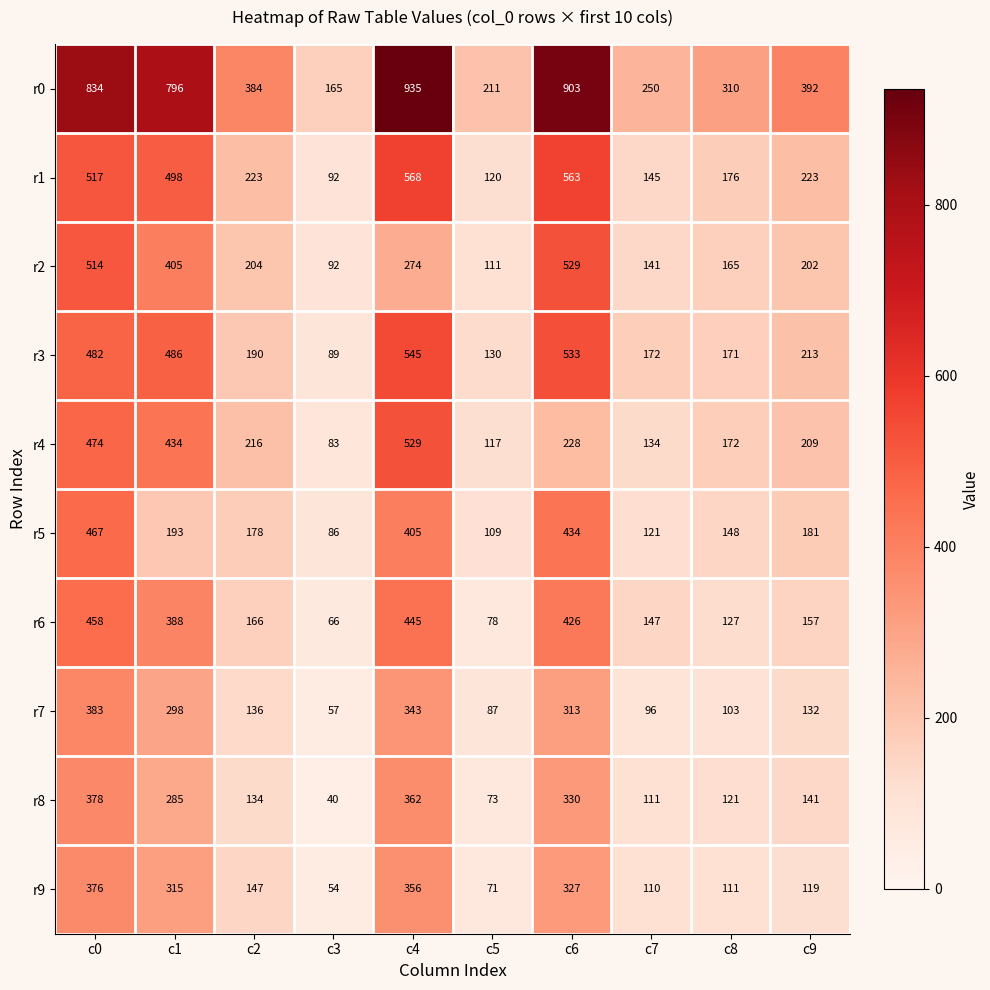

Where is r8 nearest to the value 209?

c9